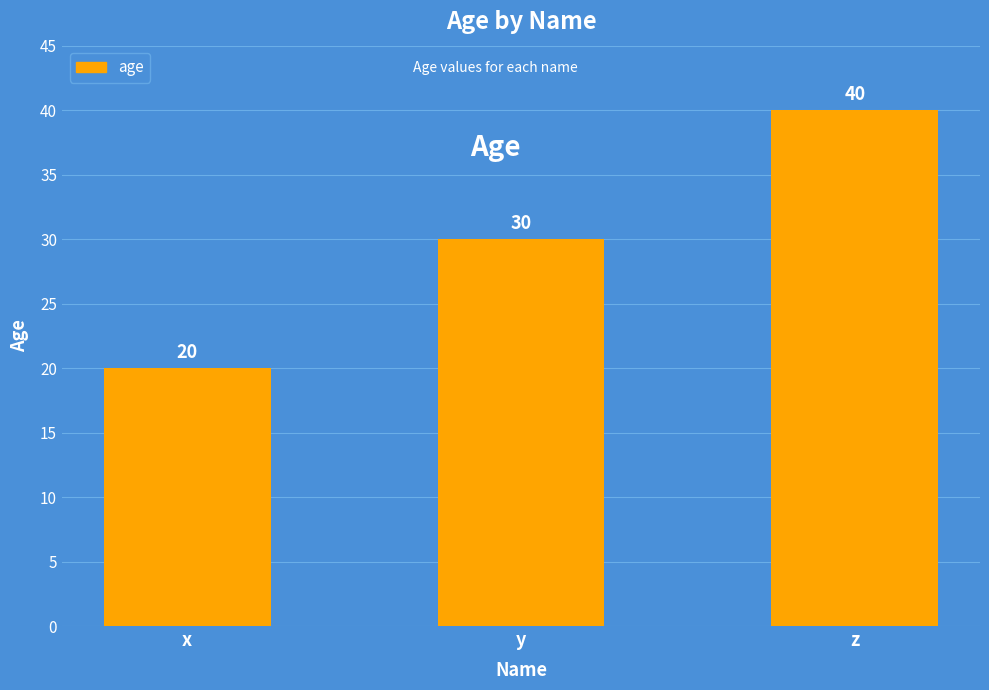

What is the value of the 2nd bar from the left?

30